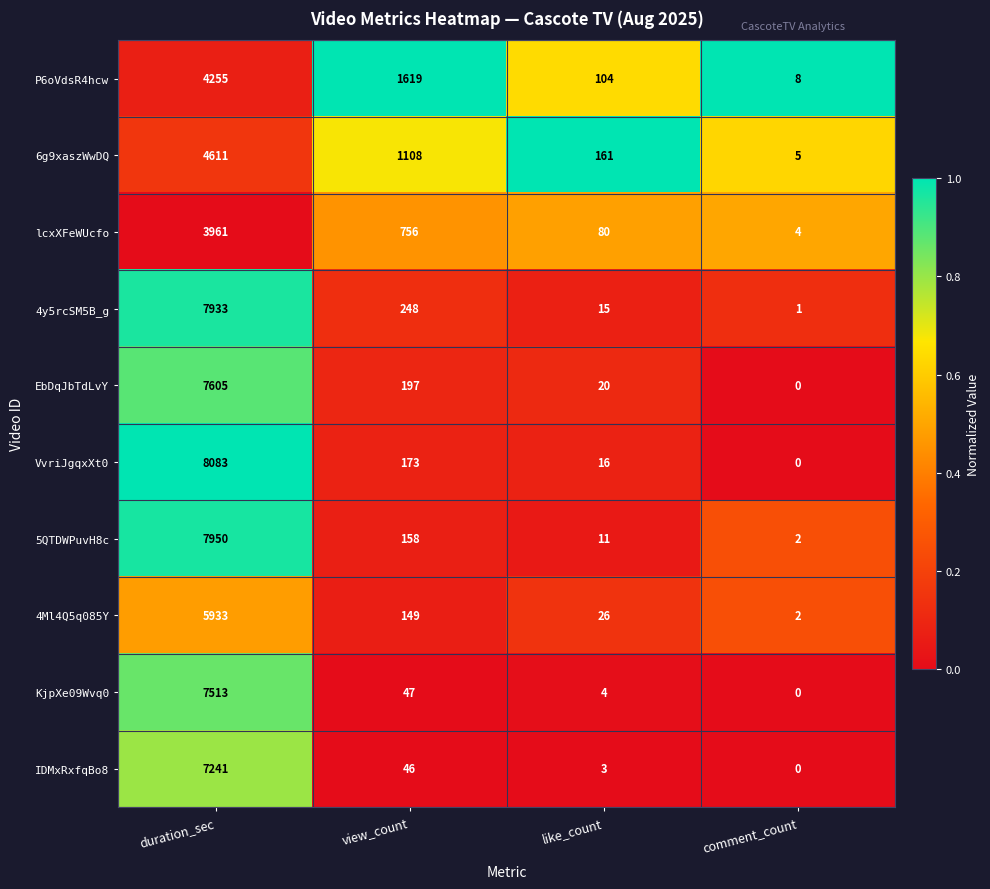

What is the spread (max minus min) of values at duration_sec?

4122